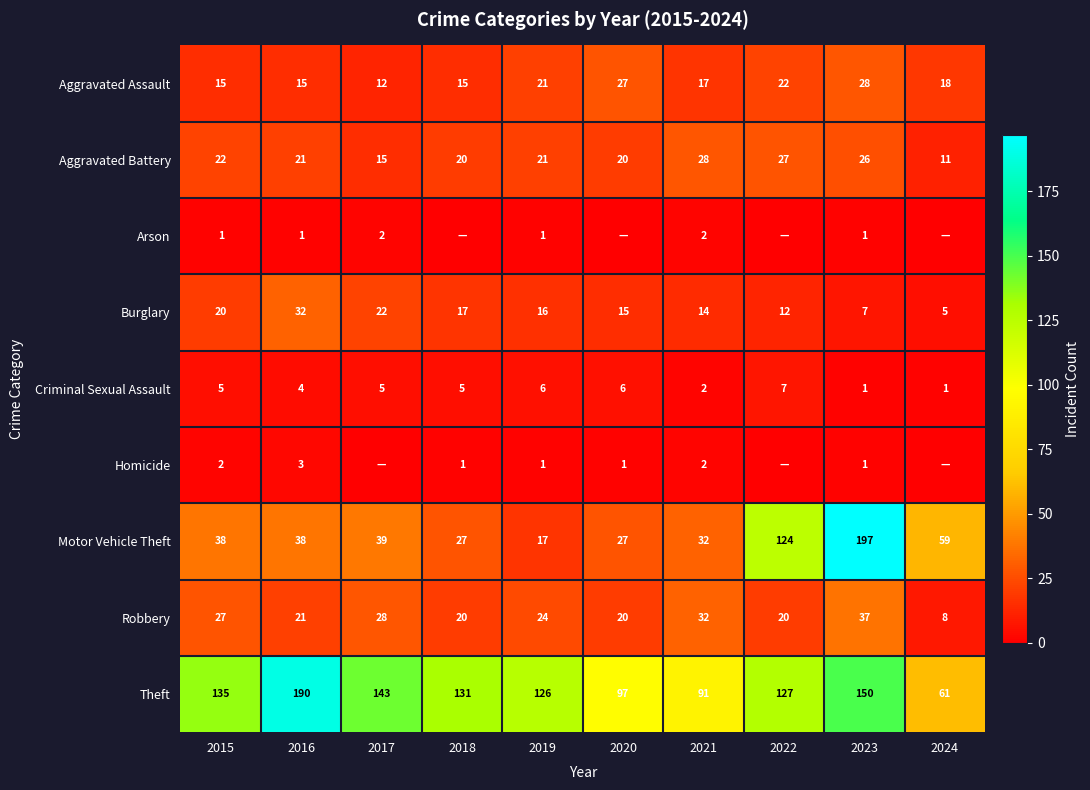

What is the sum of the Motor Vehicle Theft values at 2024 and 2016?

97